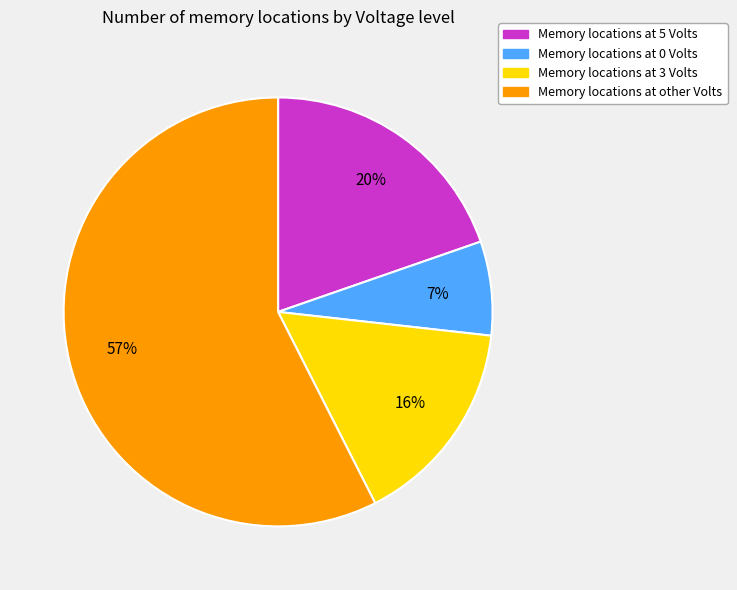

Does any single category account for the majority?

Yes